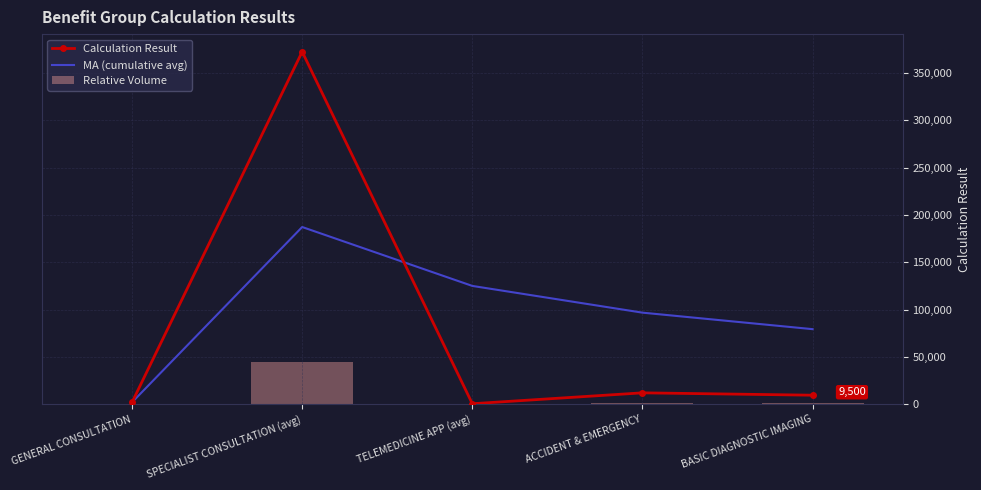

What are all the series names shown in the legend?

Calculation Result, MA (cumulative avg), Relative Volume